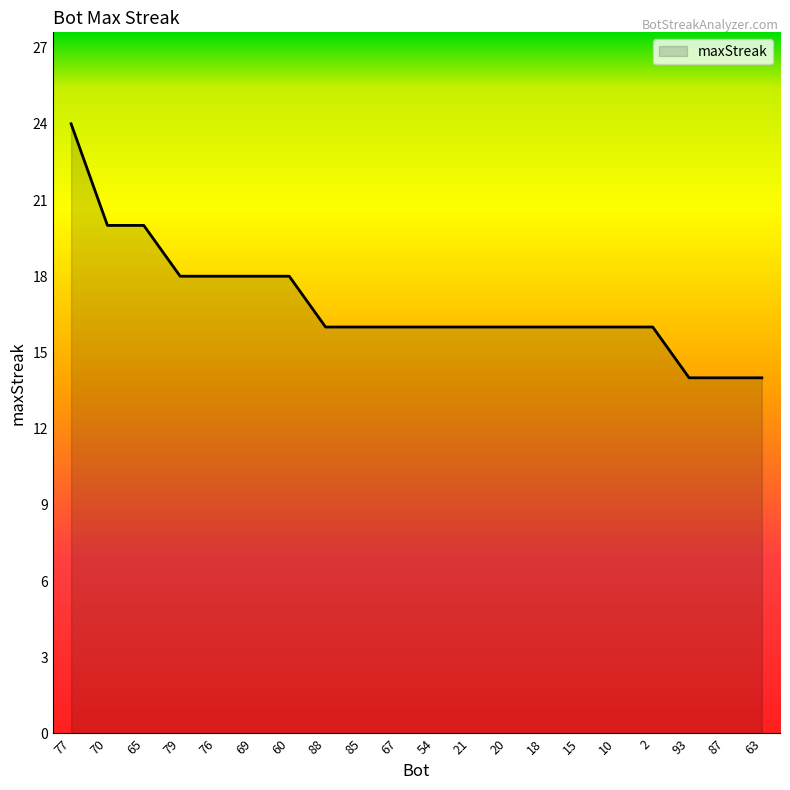

How many lines are shown in the chart?

1